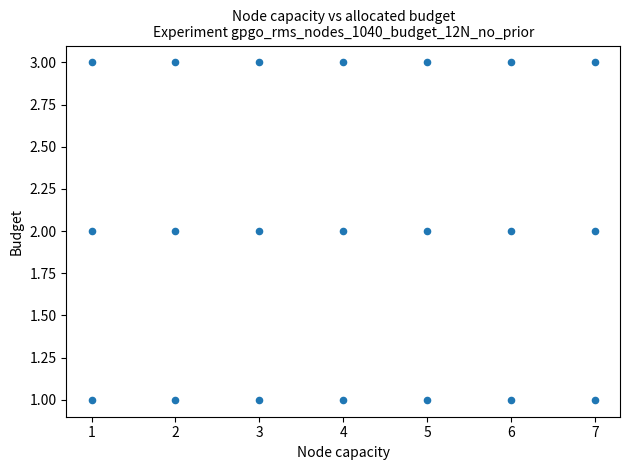

What is the range of X values (max minus min)?

6